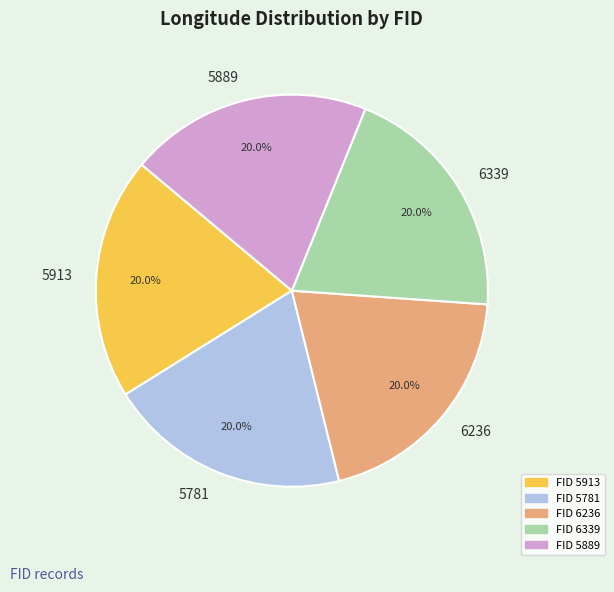

To the nearest percent, what portion does 5889 represent?

20%